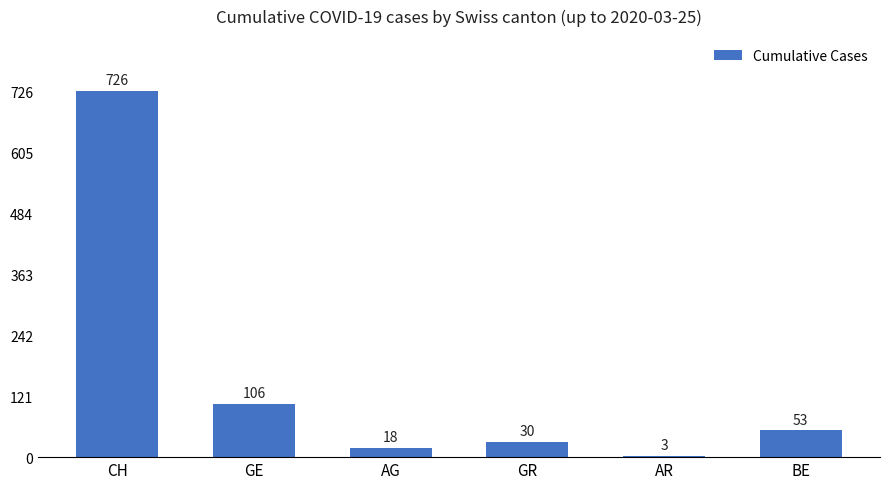

What is the greatest value displayed?

726